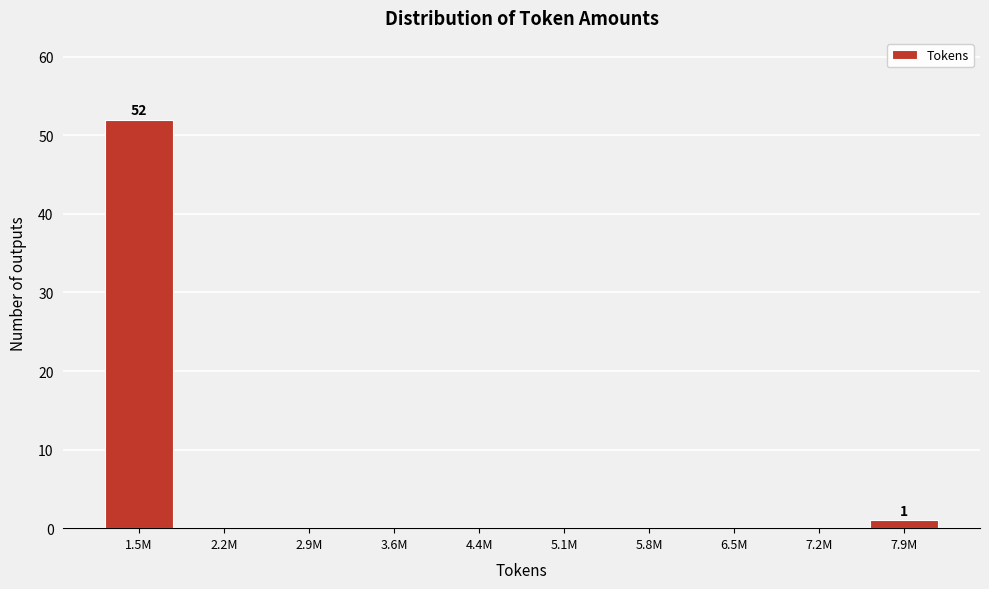

Reading right to left, list all the values displayed in this chart.

7.9M=1	7.2M=0	6.5M=0	5.8M=0	5.1M=0	4.4M=0	3.6M=0	2.9M=0	2.2M=0	1.5M=52